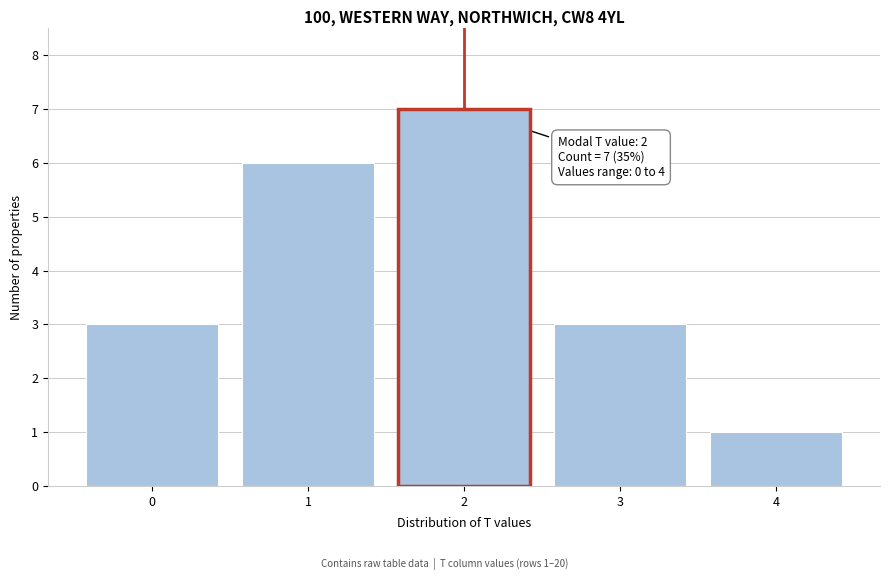

Reading left to right, extract all data points from this chart.

3	6	7	3	1